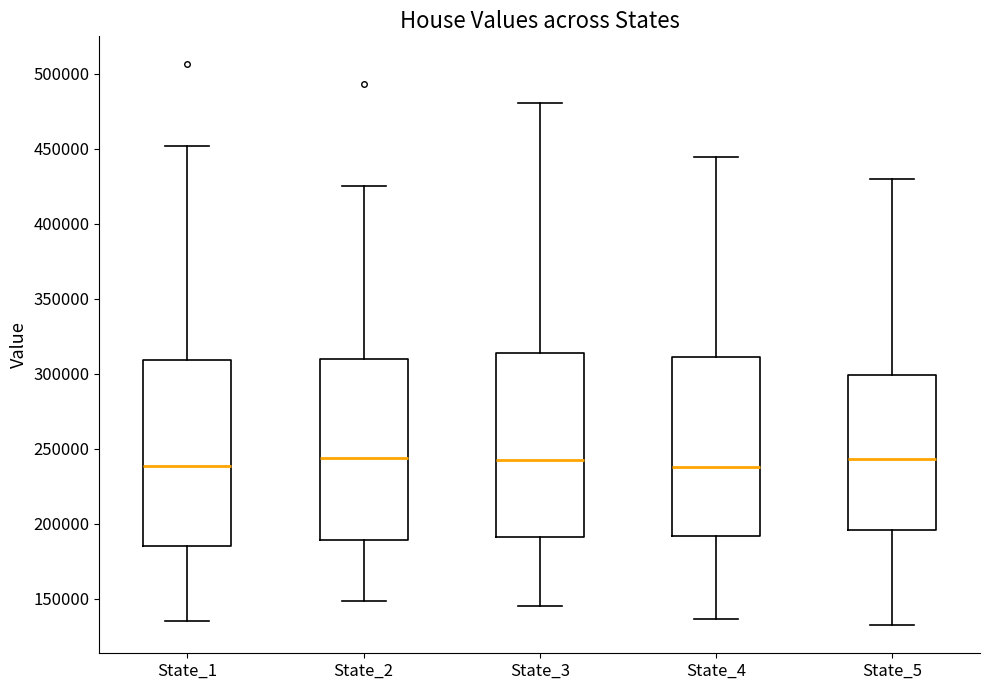

Where does the median line of the box for State_4 sit on the y-axis? The values are not printed on the chart, so give them approximately, as read against the axis.

240000